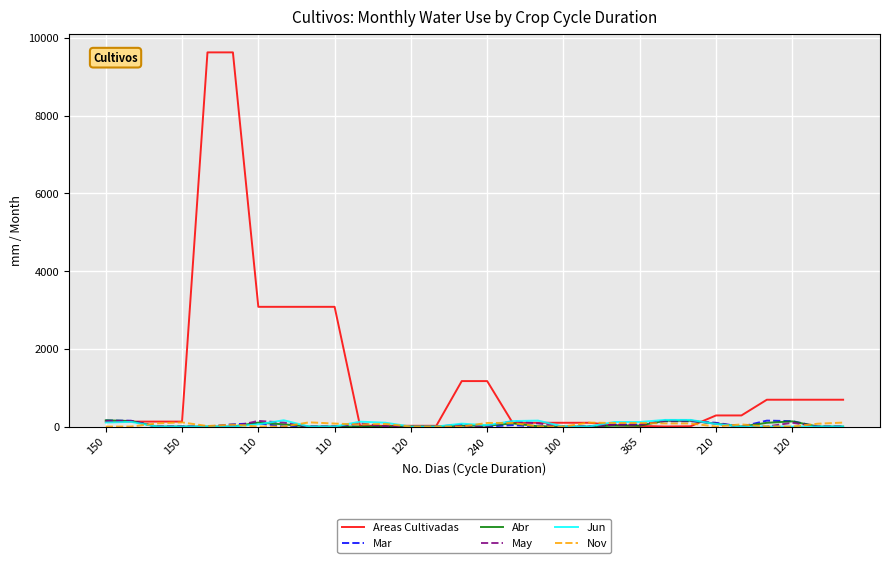

Which series has the largest total across all categories?

Areas Cultivadas